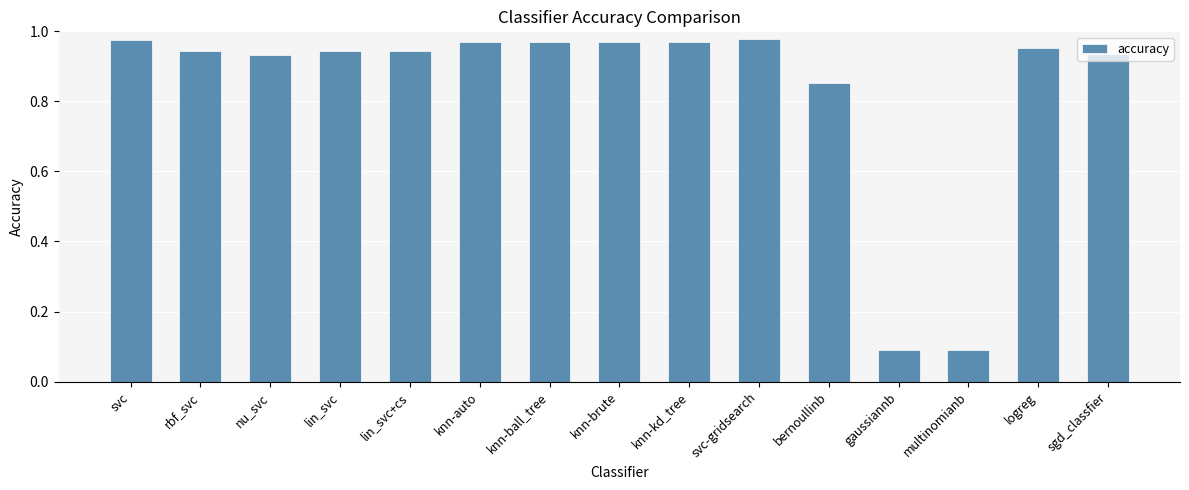

Is it true that the value at gaussiannb is 0.1?

True